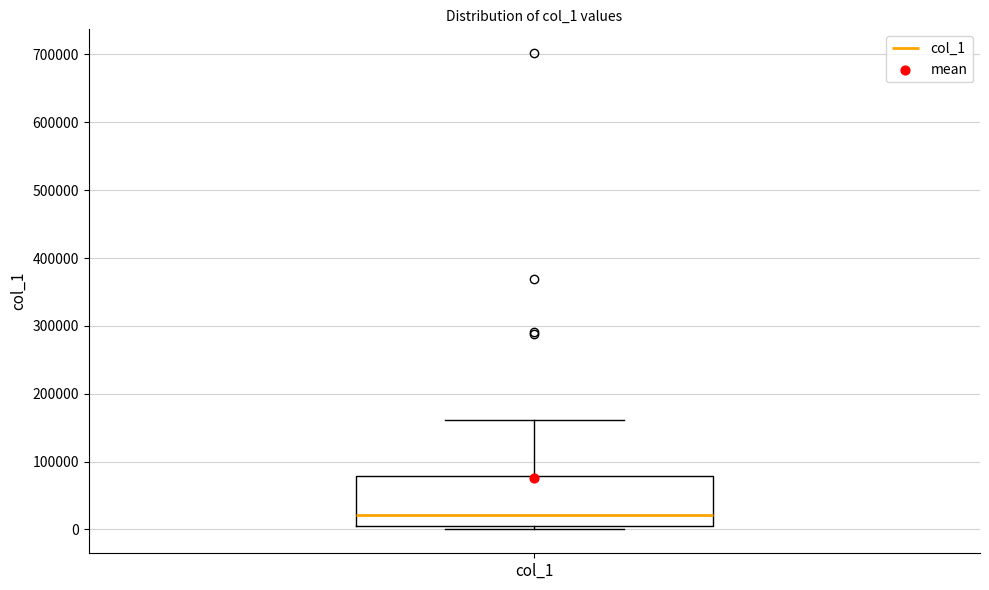

Transcribe this box plot: give where the median line is, the range the box spans, and where the two whiskers end, as read against the y-axis. The values are not printed on the chart, so give them approximately, as read against the axis.

median 20000, box 10000 to 80000, whiskers 0 to 160000